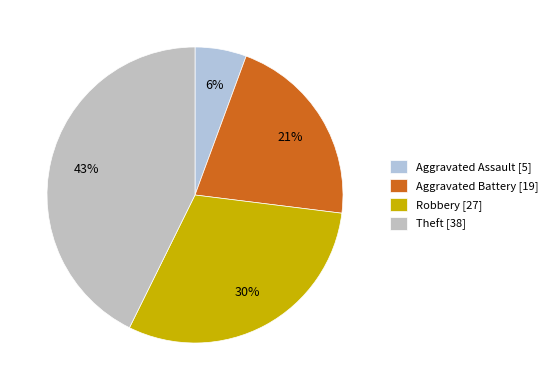

Rank the categories by value from lowest to highest.

Aggravated Assault, Aggravated Battery, Robbery, Theft